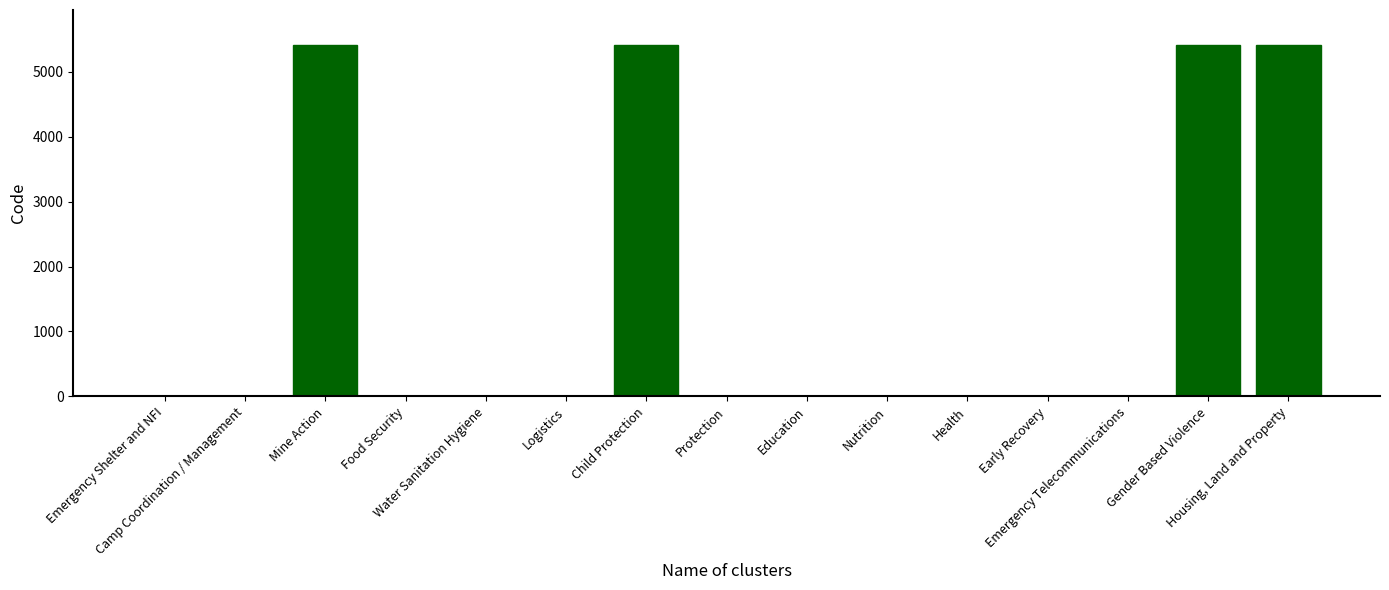

How many categories are shown in the chart?

15